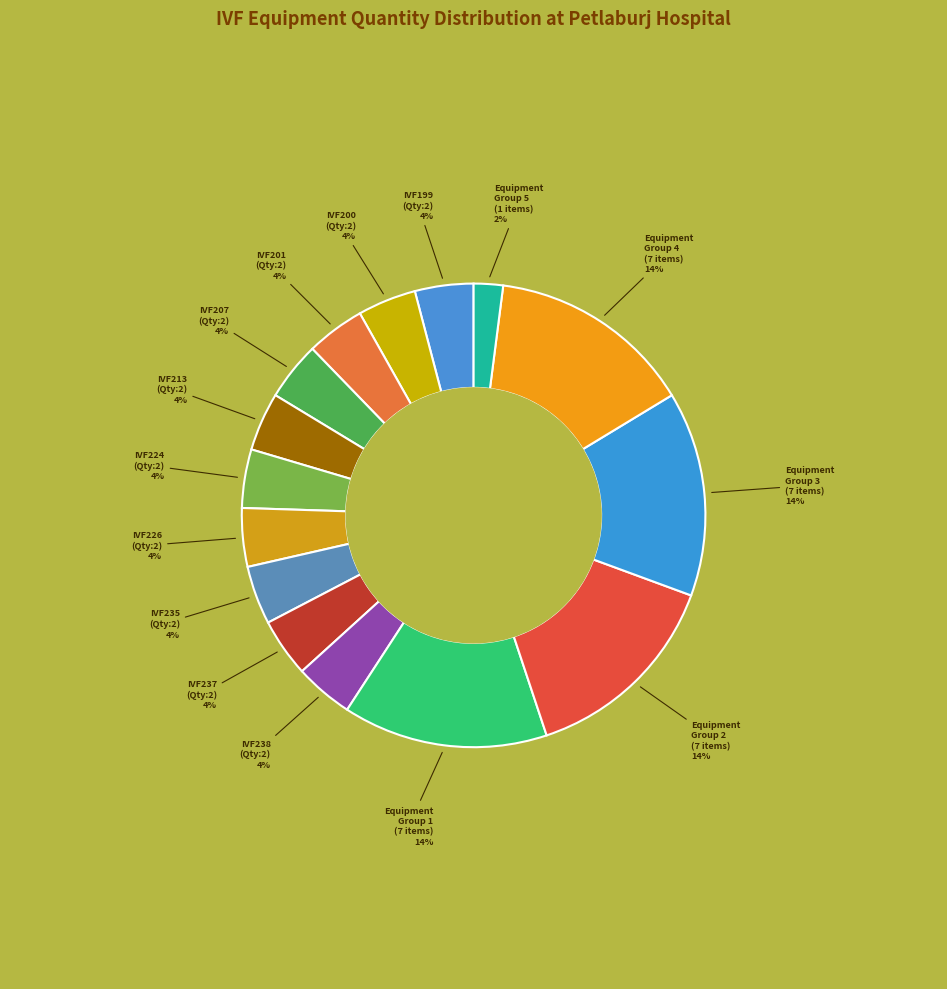

Approximately how many times larger is the value at IVF200 (Qty:2) compared to IVF199 (Qty:2)?

1.0